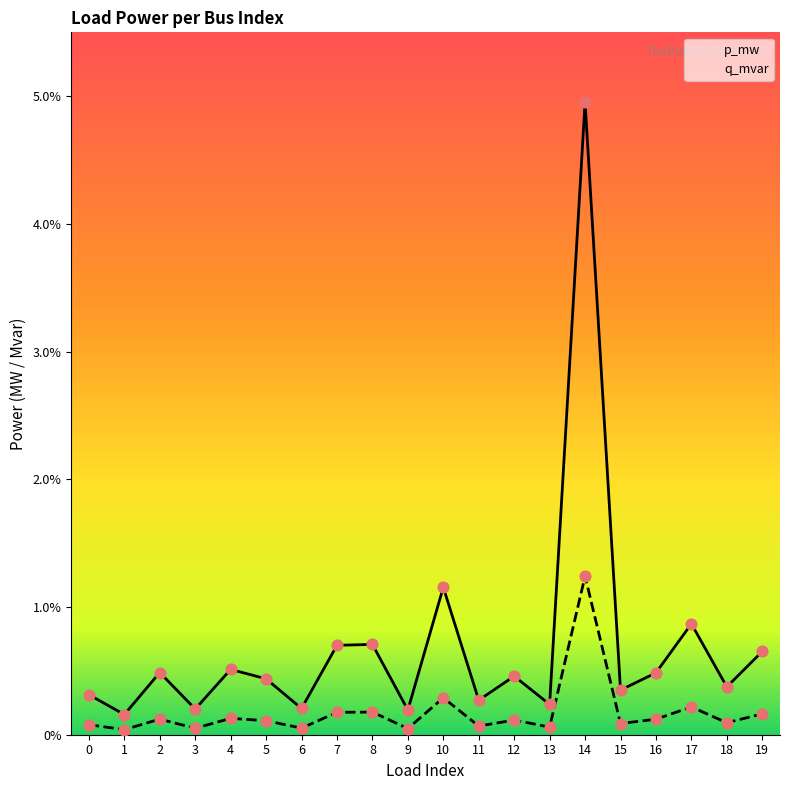

Which series reaches the minimum Y coordinate?

q_mvar